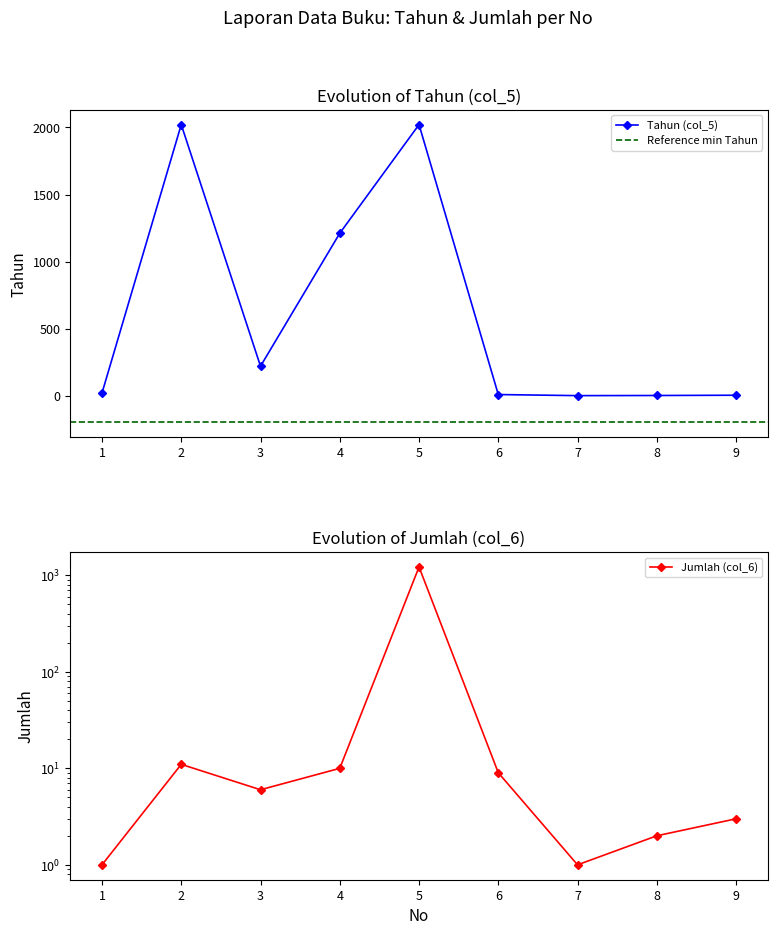

Is this an area chart (filled region under the line)?

No